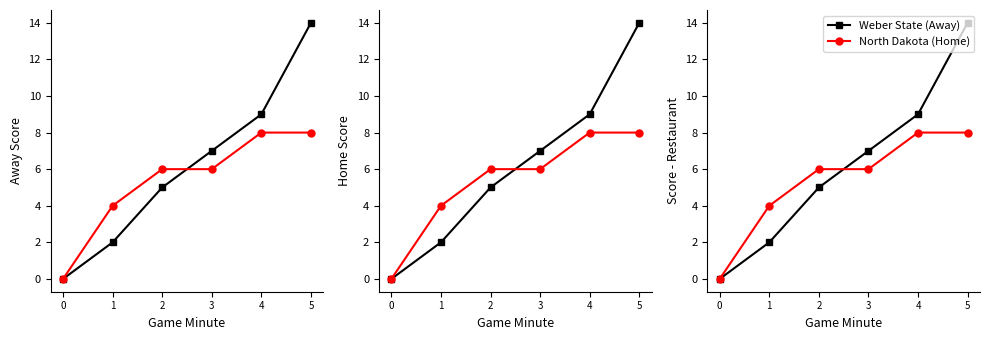

Which series changed the most between 1 and 2?

Weber State (Away)